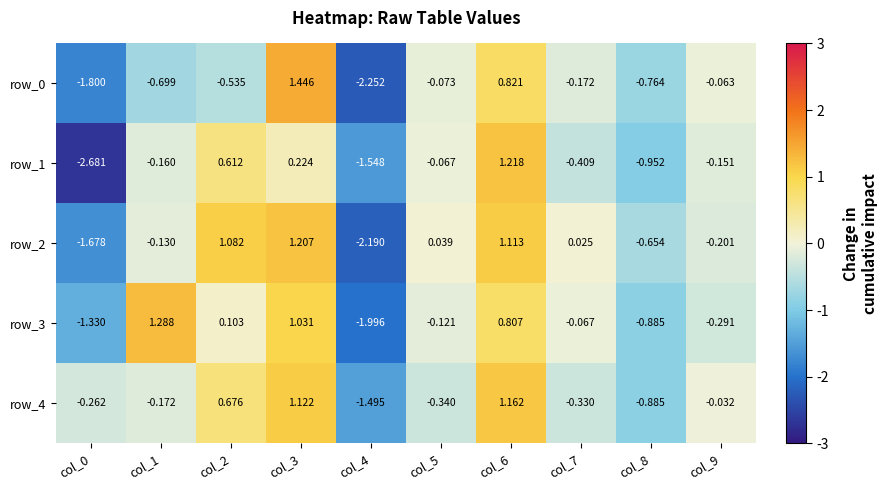

Which series has the widest spread of values?

row_1